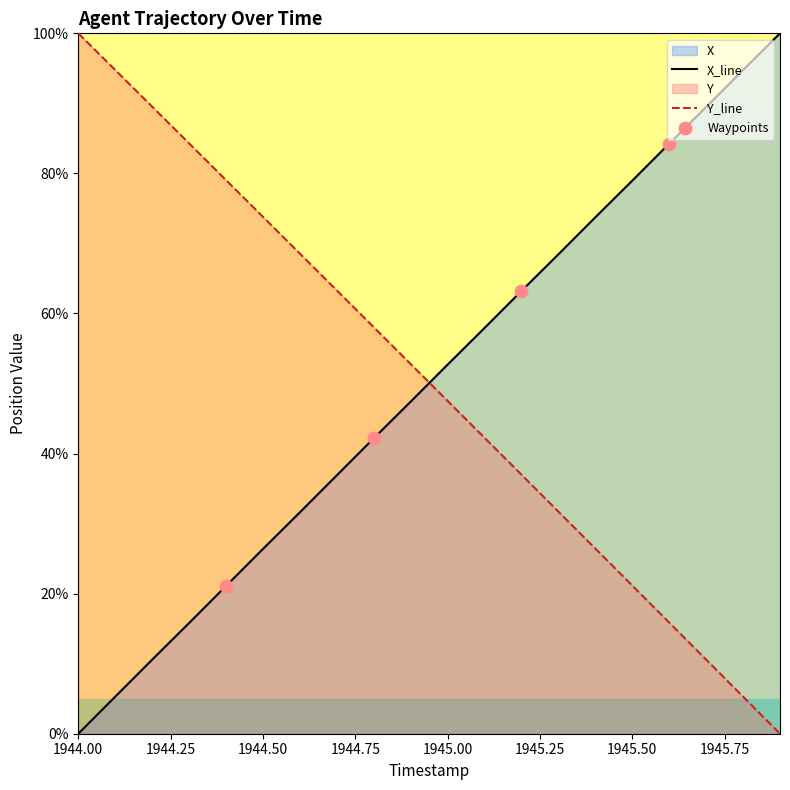

At which category is the sum across all series the highest?

1944.8